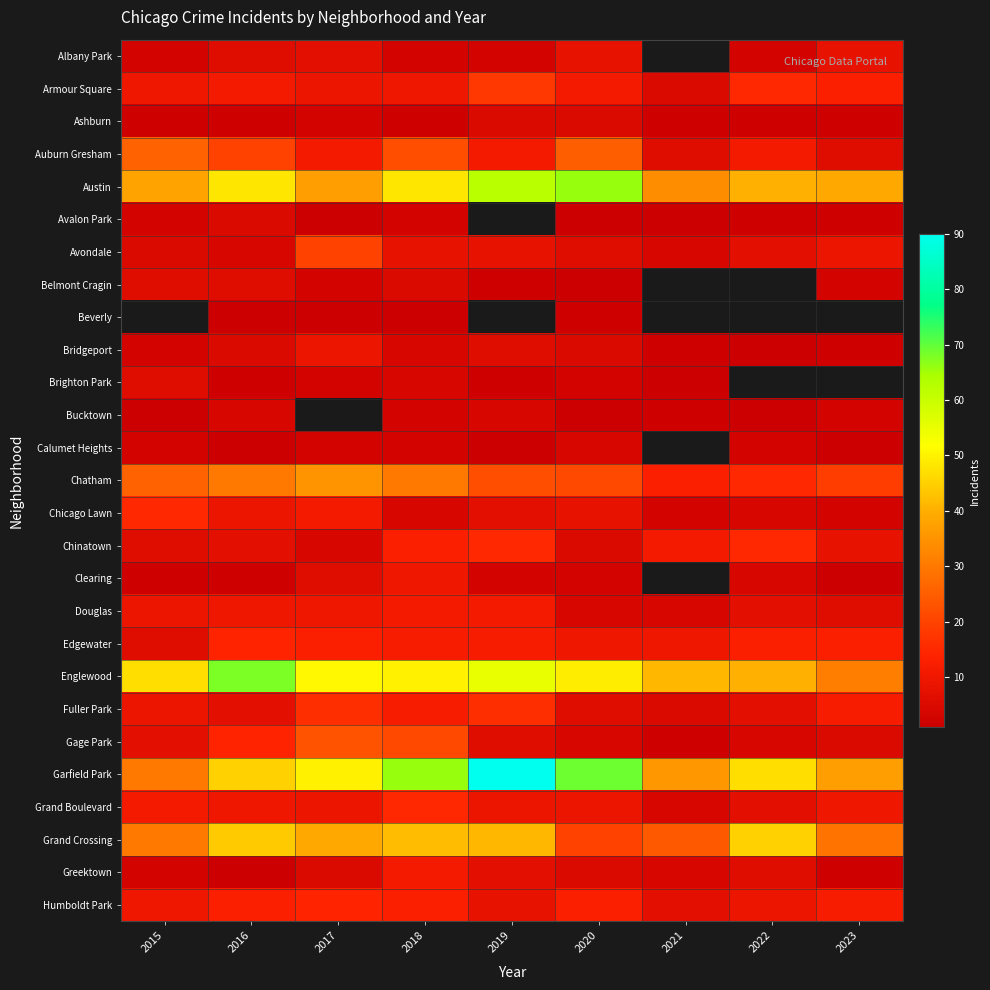

Which category has the lowest value in the Fuller Park series?

2021